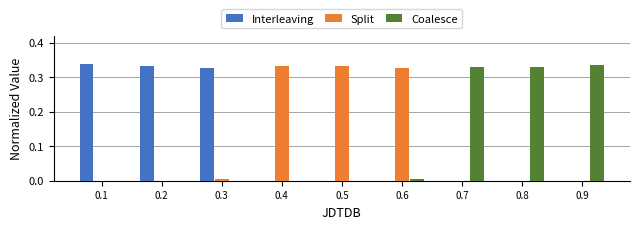

Is it true that Split equals 0.2 at 0.9?

False